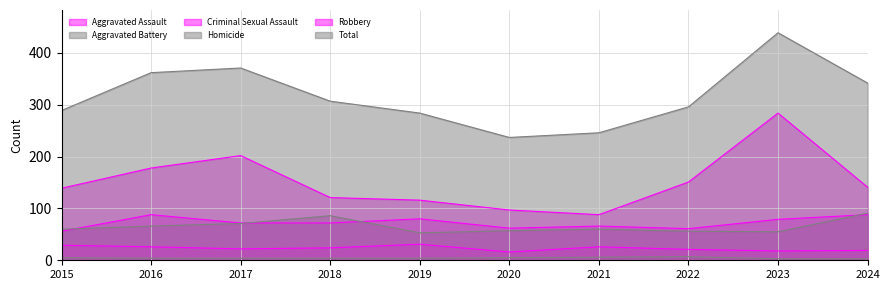

How many categories are shown in the chart?

10